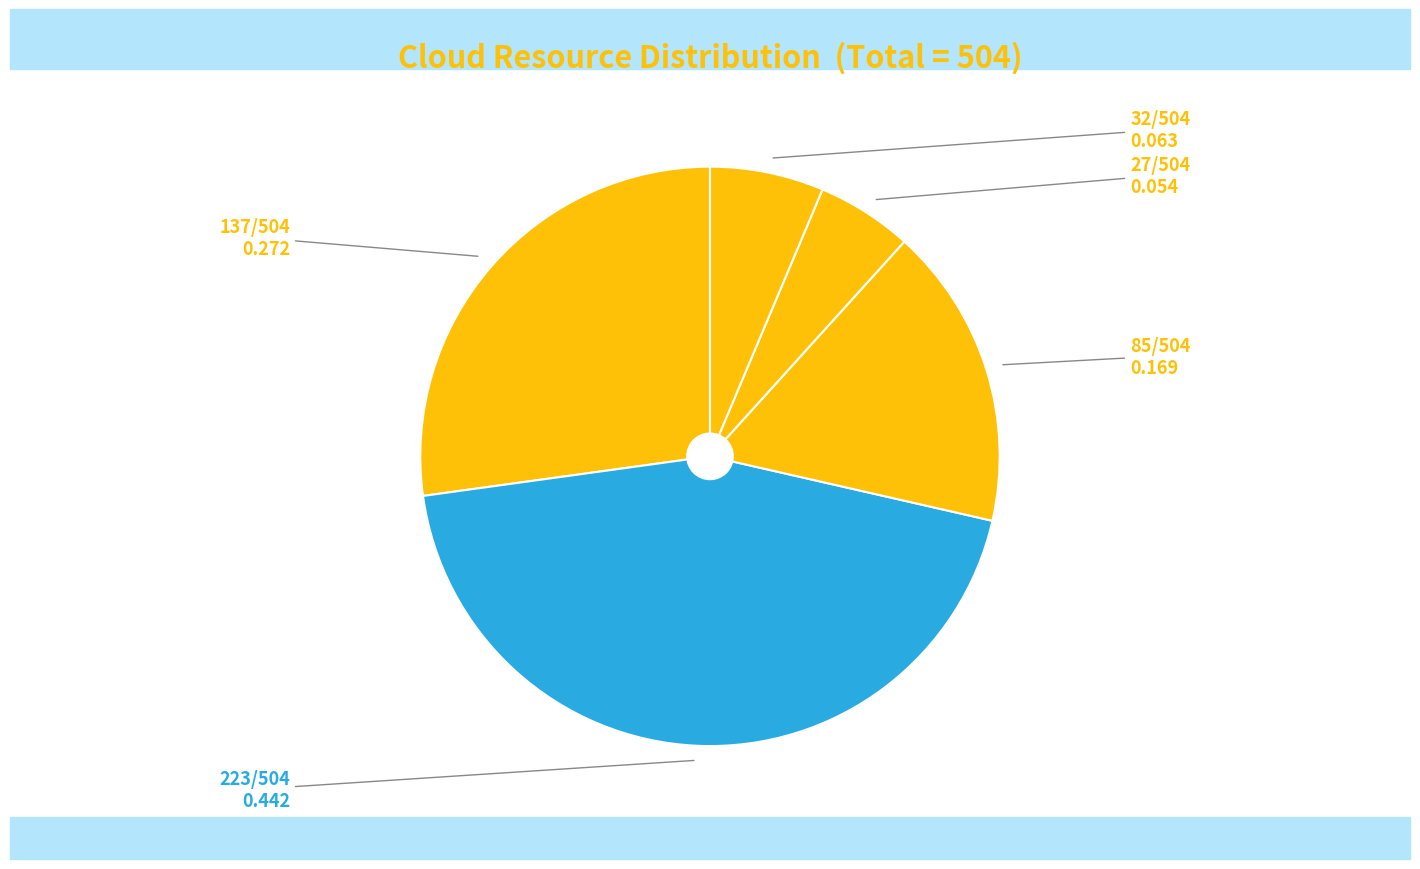

Count the number of slices in the pie.

5